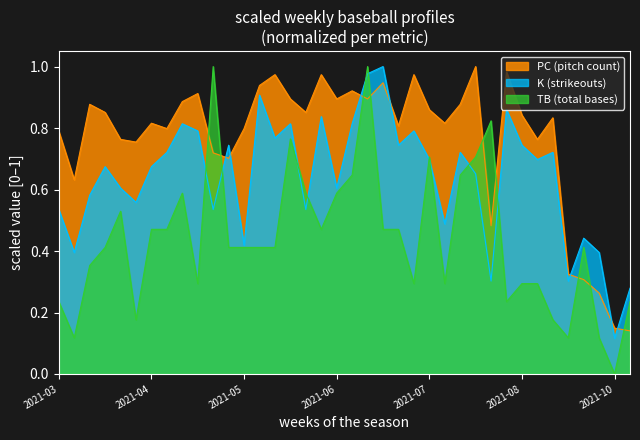

Which category has the lowest value across all series?

2021-10